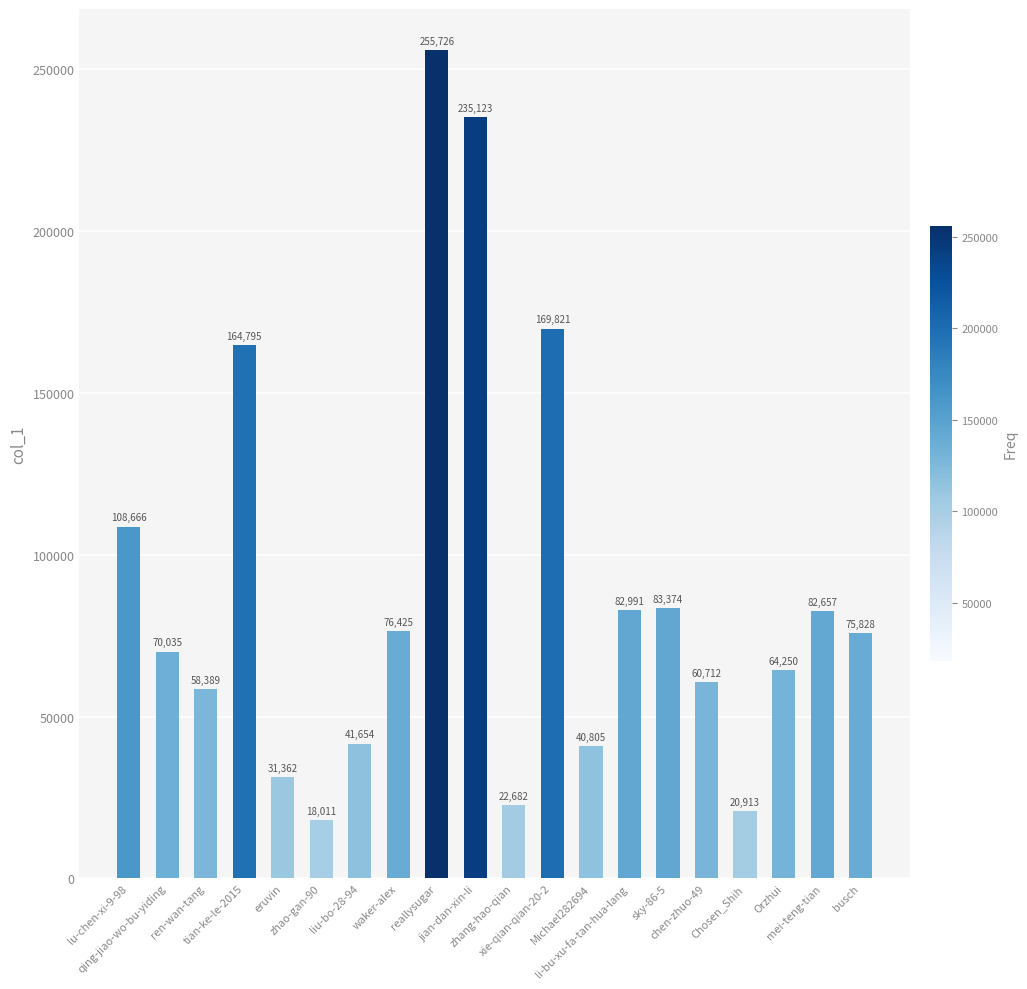

What is the change in value from lu-chen-xi-9-98 to tian-ke-le-2015?

+56129